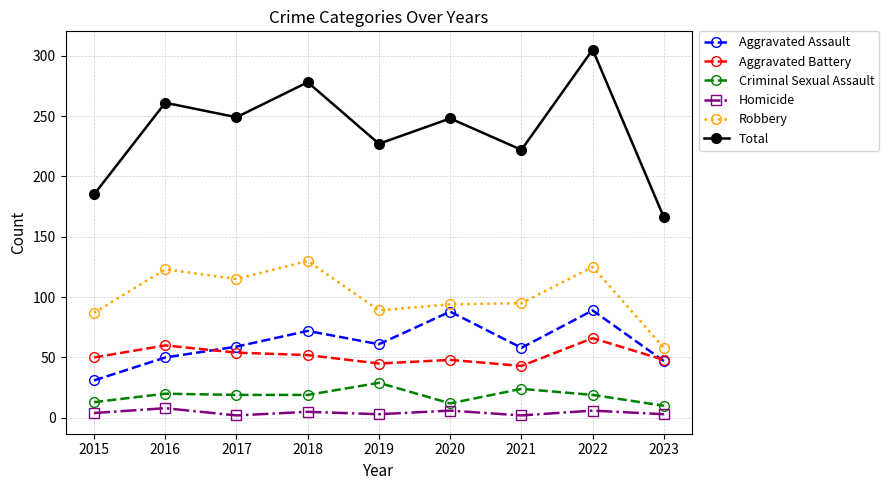

Read the Total value at 2016.

261